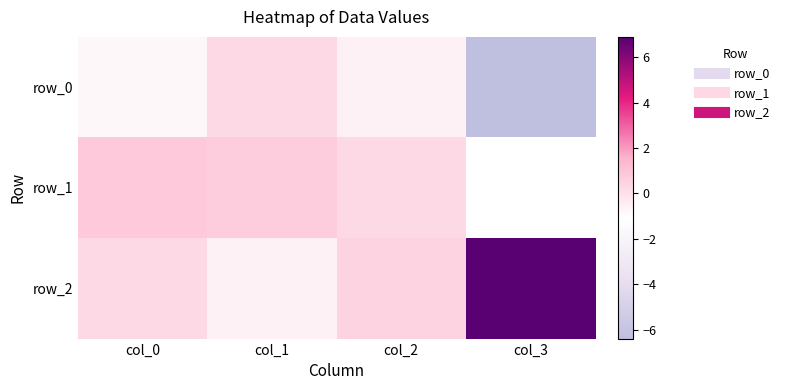

At which label does row_0 first exceed 0?

col_1